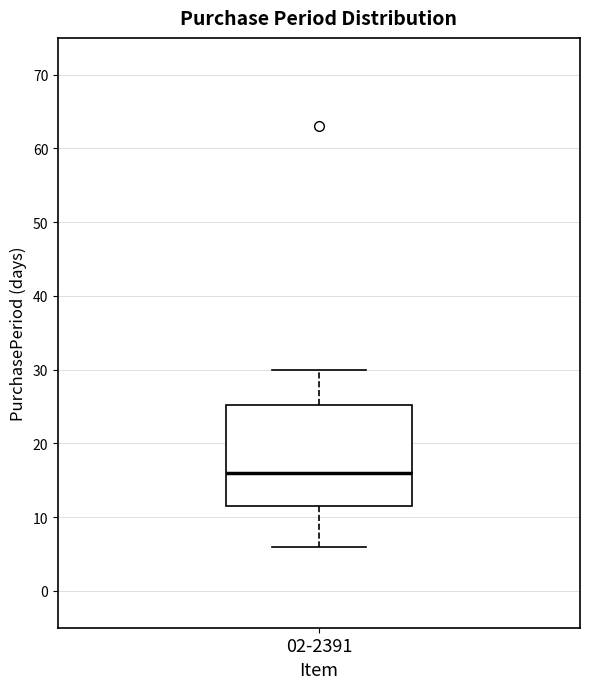

Where does the median line of the box for 02-2391 sit on the y-axis? The values are not printed on the chart, so give them approximately, as read against the axis.

16